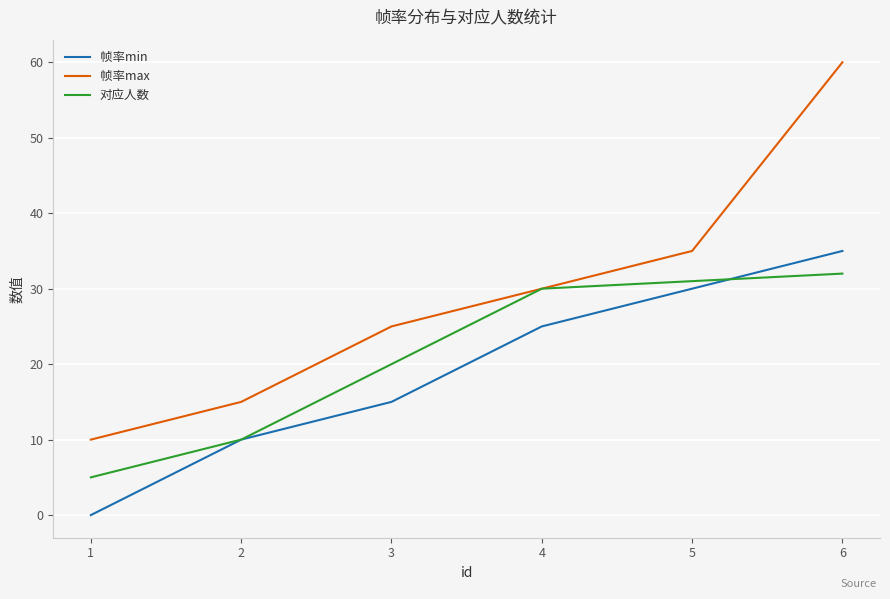

Which category has the lowest value in the 对应人数 series?

1